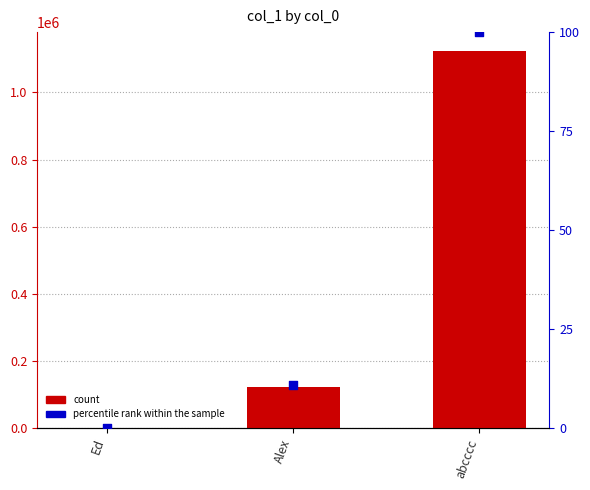

Is the value of percentile rank within the sample at Alex greater than the value of col_1 at Alex?

No